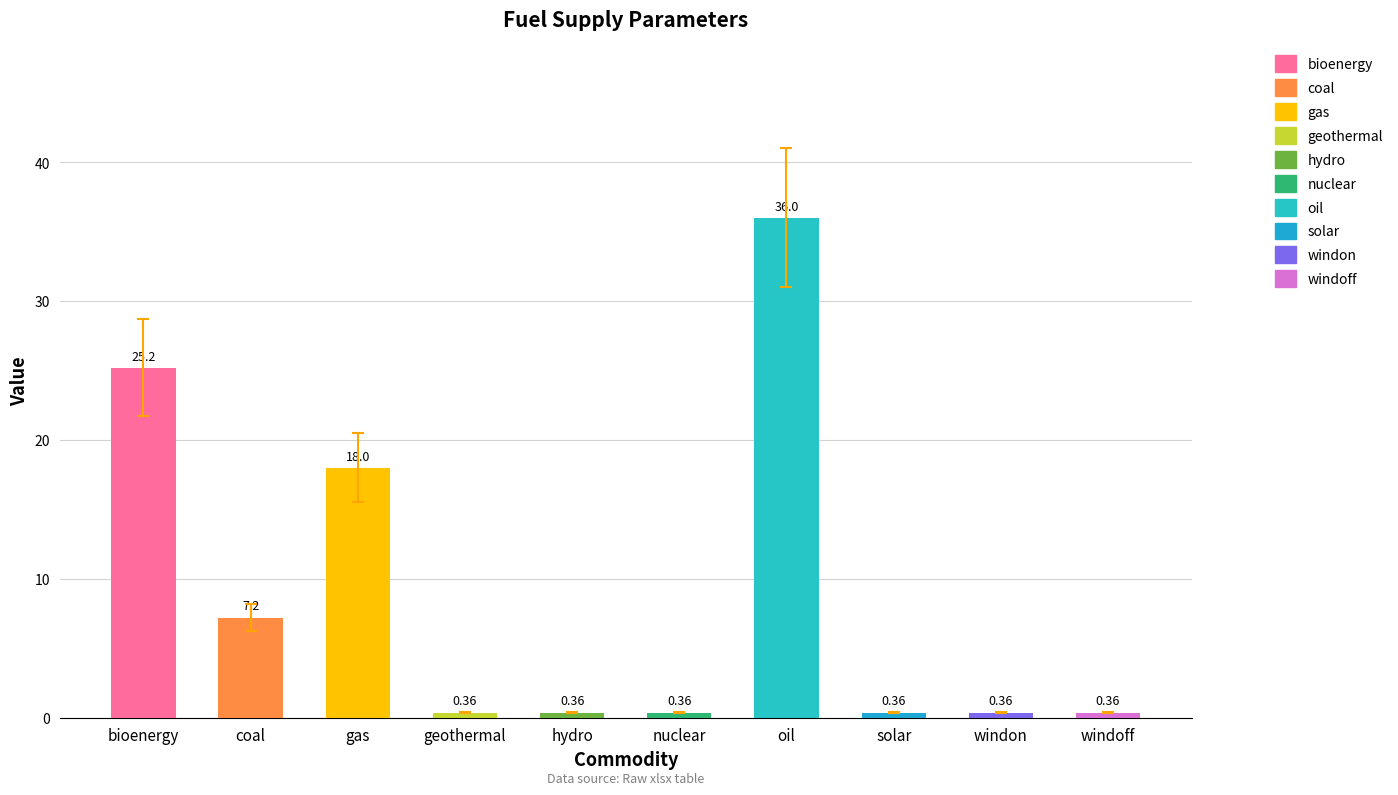

Where is the data nearest to the value 18?

gas